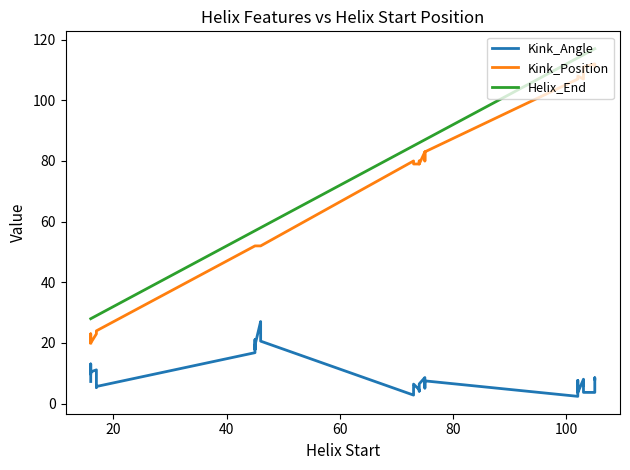

Reading right to left, list all the values displayed in this chart.

Kink_Angle: 8.1	8.5	4.7	3.7	3.7	7.4	5.9	8.1	3.6	7.5	7.7	2.4	7.5	5.1	7.6	8.6	6.5	4.6	4.1	4.6	6.4	5.6	3.2	2.8	20.6	20.6	23.1	27.1	19.2	17.8	21.1	16.8	5.7	5.3	7.9	11.1	10.5	9.7	13.1	7.3
Kink_Position: 111.0	112.0	112.0	112.0	111.0	111.0	107.0	107.0	108.0	107.0	107.0	107.0	83.0	83.0	80.0	83.0	79.0	80.0	80.0	79.0	79.0	79.0	80.0	80.0	52.0	52.0	52.0	52.0	52.0	52.0	52.0	52.0	24.0	24.0	23.0	23.0	20.0	20.0	23.0	20.0
Helix_End: 117.0	117.0	117.0	117.0	115.0	115.0	115.0	115.0	114.0	114.0	114.0	114.0	87.0	87.0	87.0	87.0	86.0	86.0	86.0	86.0	85.0	85.0	85.0	85.0	58.0	58.0	58.0	58.0	57.0	57.0	57.0	57.0	29.0	29.0	29.0	29.0	28.0	28.0	28.0	28.0